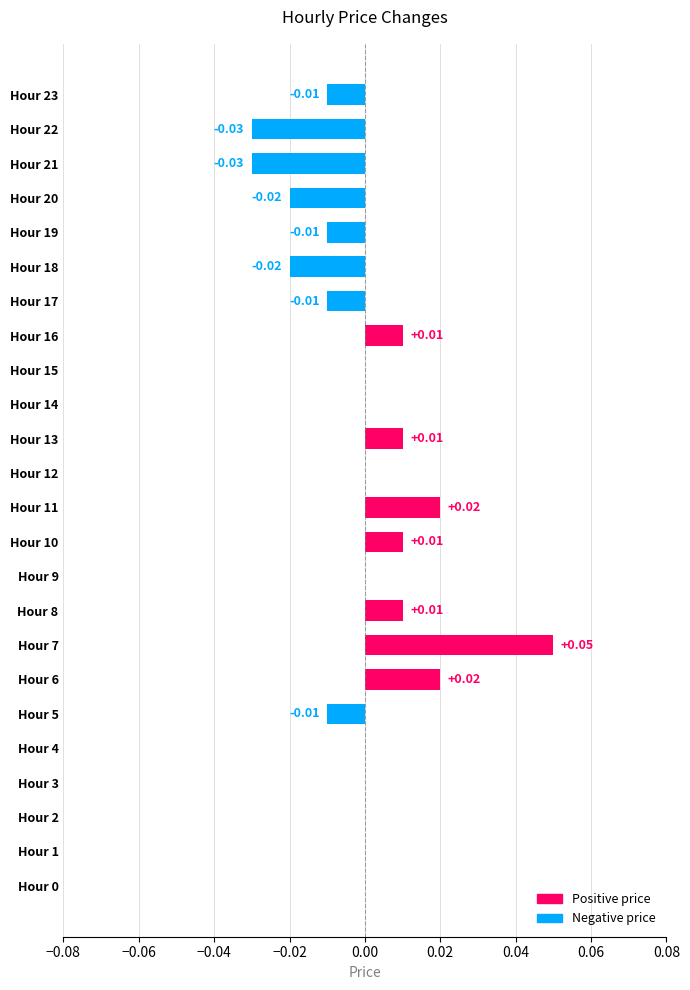

Between Hour 3 and Hour 23, which is larger?

Hour 3